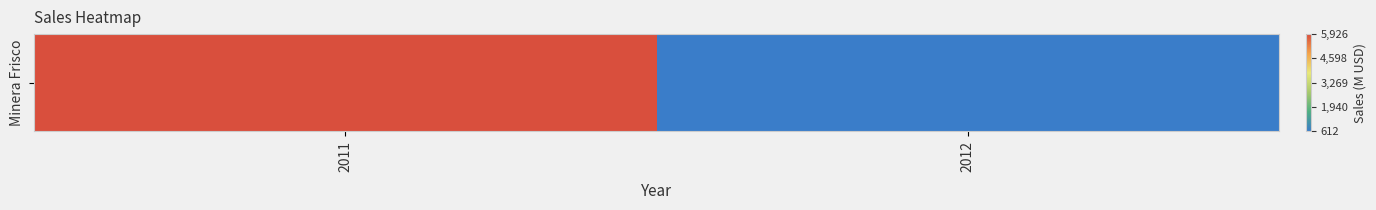

What is the difference between the maximum and minimum values?

5314